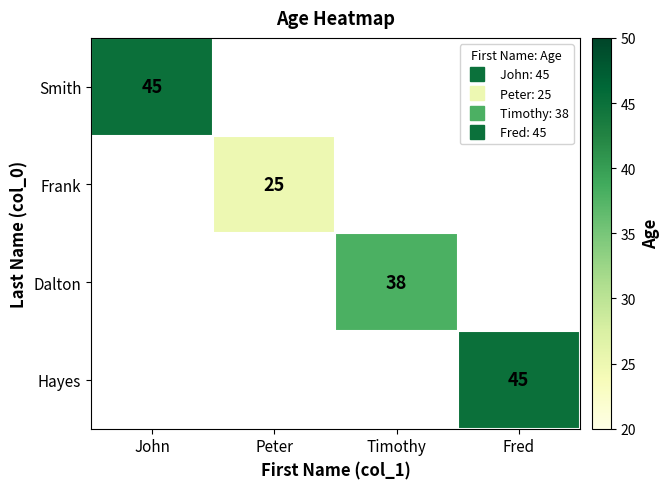

List the series in order of their peak value, highest first.

Smith, Frank, Dalton, Hayes